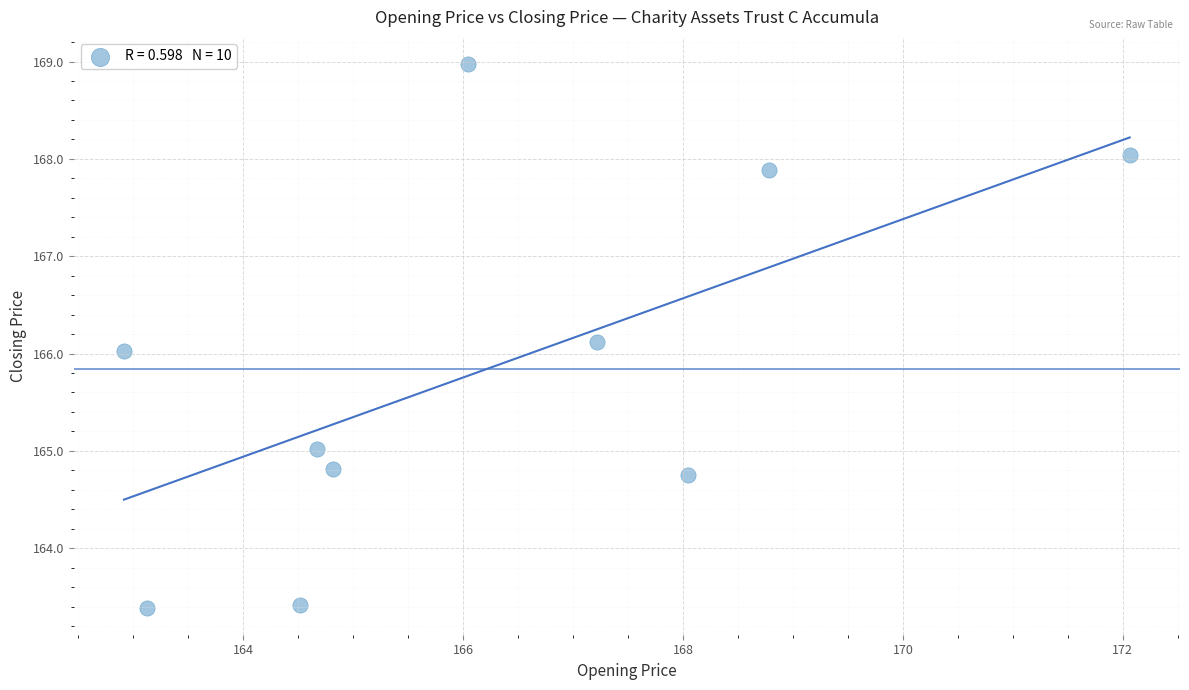

What is the average X value?

166.2